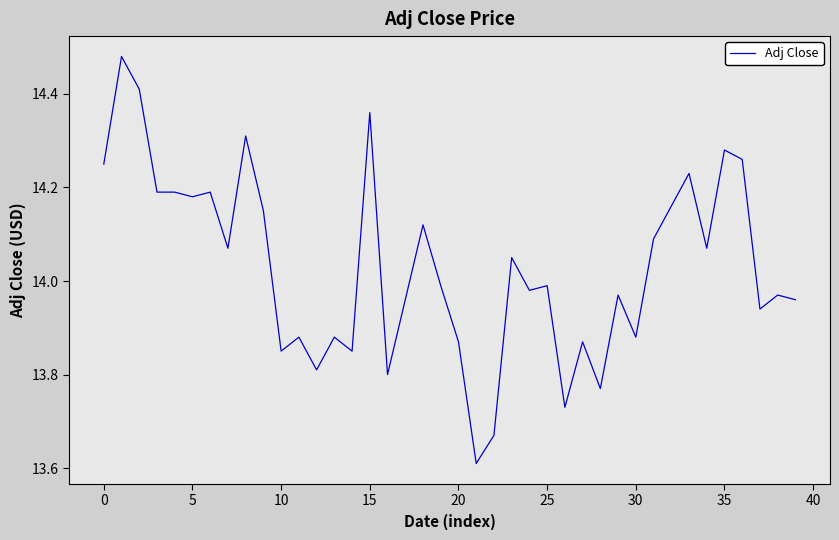

What is the difference between the second highest and minimum values?

0.8